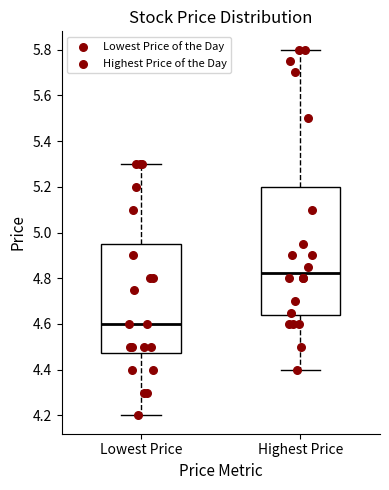

Comparing the boxes themselves (not the whiskers), which one is the tallest?

Highest Price